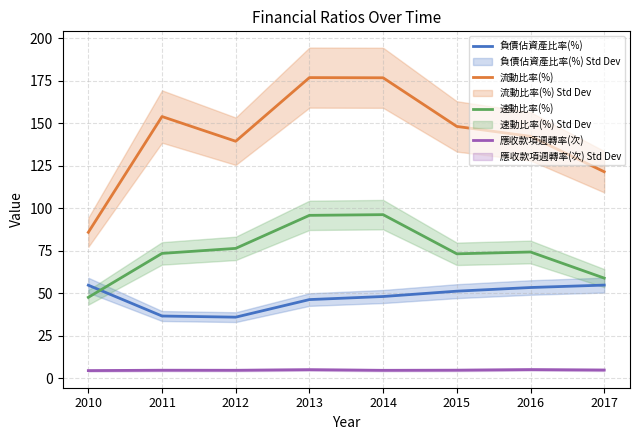

How many lines are shown in the chart?

4